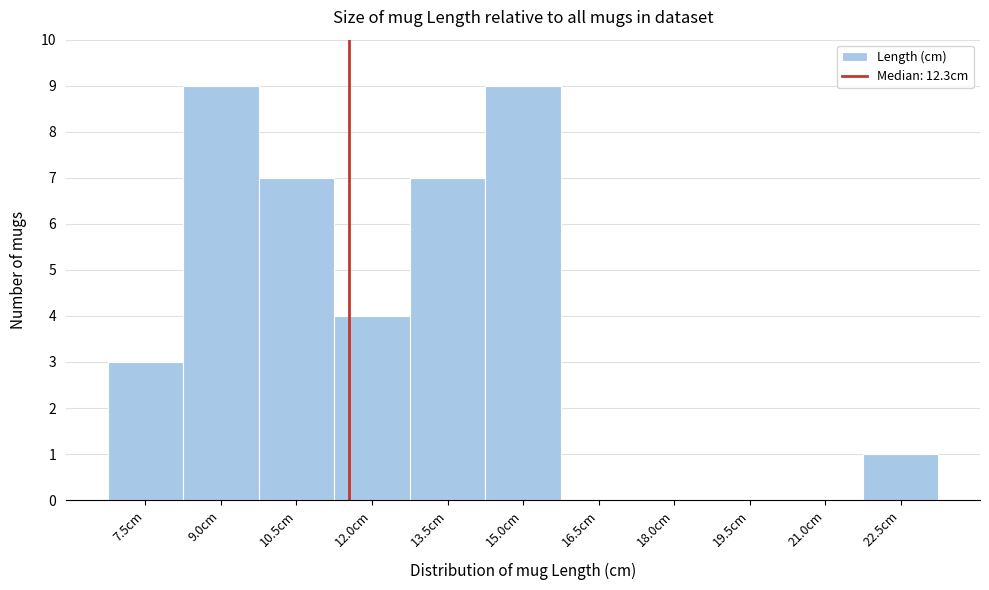

Reading left to right, list all the values displayed in this chart.

7.5cm=3	9.0cm=9	10.5cm=7	12.0cm=4	13.5cm=7	15.0cm=9	16.5cm=0	18.0cm=0	19.5cm=0	21.0cm=0	22.5cm=1